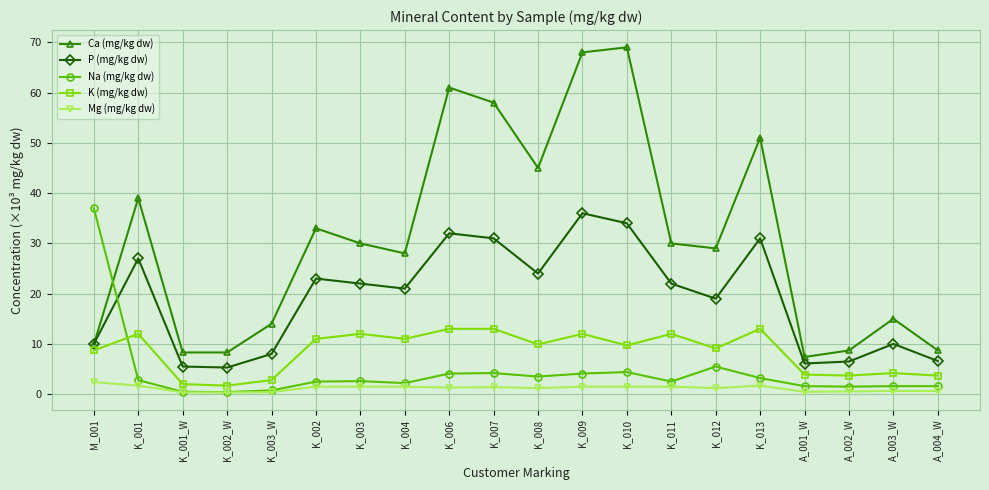

Is the value of Mg (mg/kg dw) at K_008 greater than the value of Ca (mg/kg dw) at K_011?

No